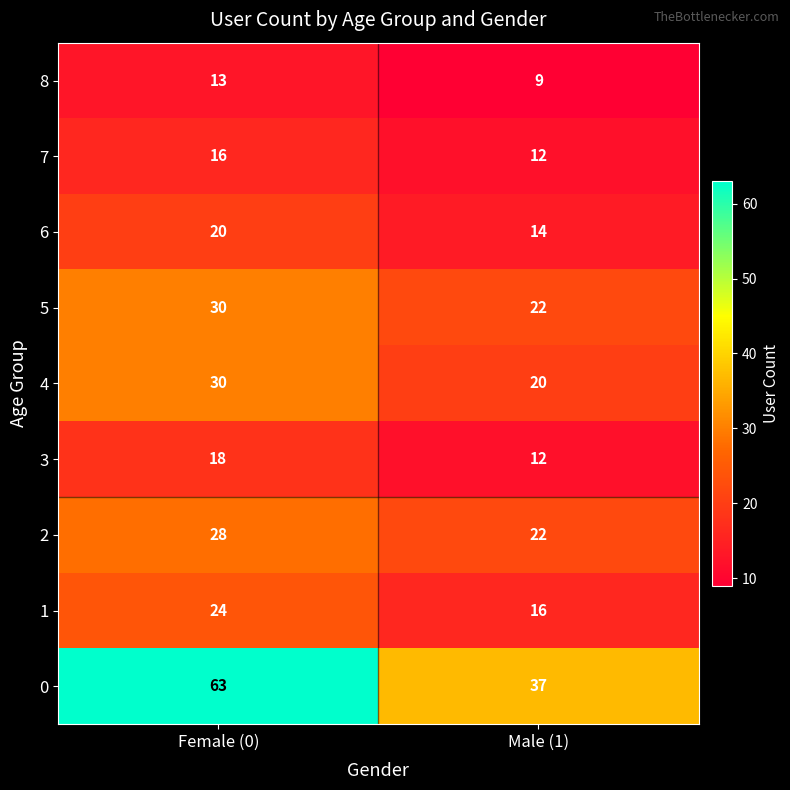

What is the greatest value displayed?

63